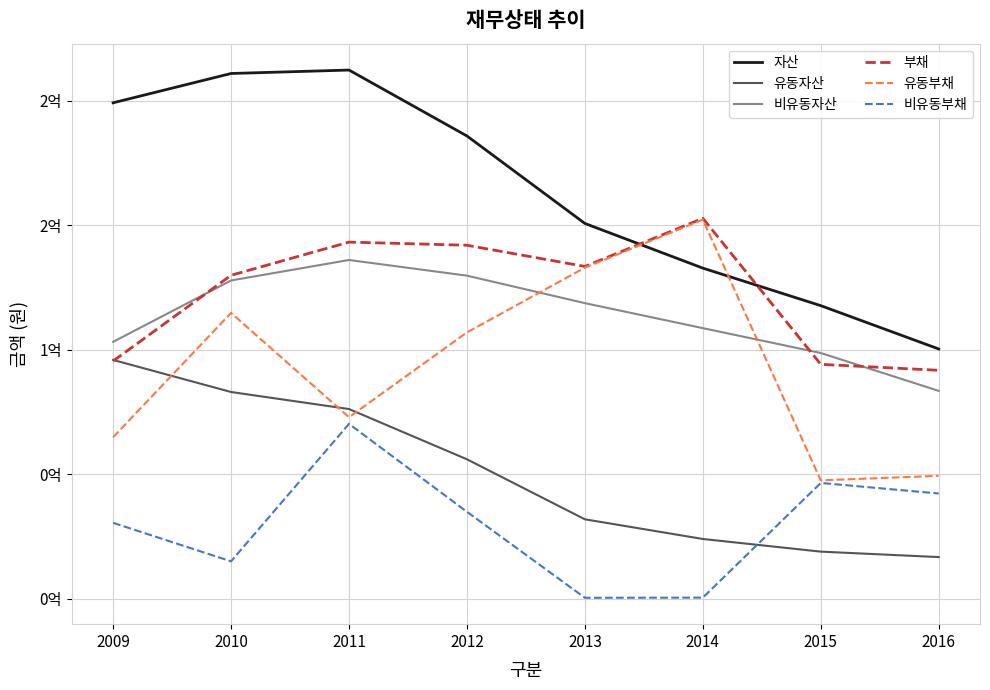

What is the spread (max minus min) of values at 2013?

150230167